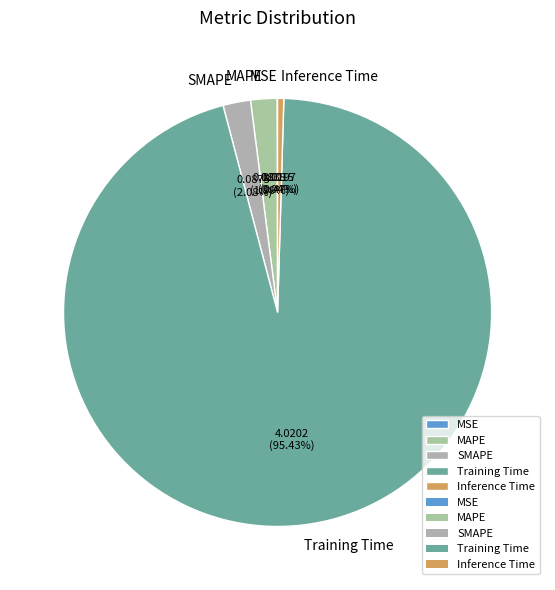

Does any single category account for the majority?

Yes